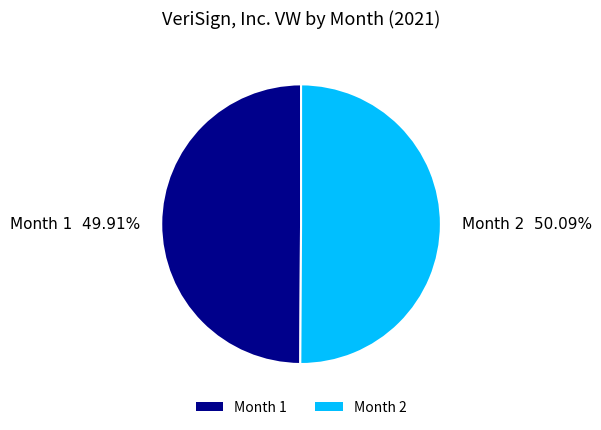

Is there a majority slice in this chart?

Yes